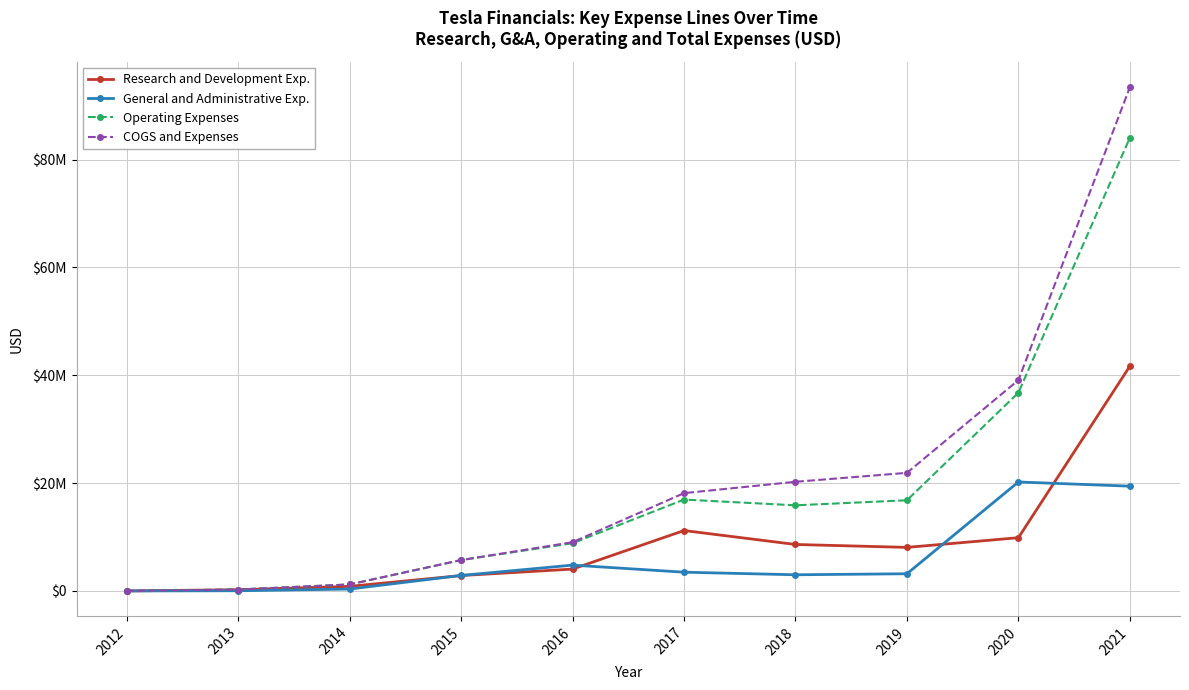

What are all the series names shown in the legend?

Research and Development Exp., General and Administrative Exp., Operating Expenses, COGS and Expenses